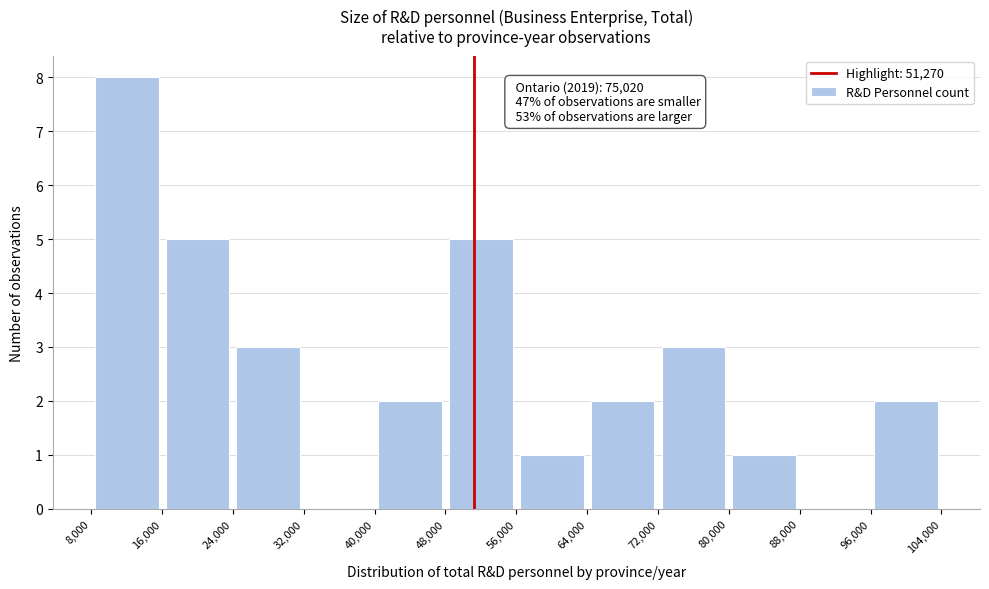

Which range on the x-axis has the tallest bar?

8,000 to 16,000